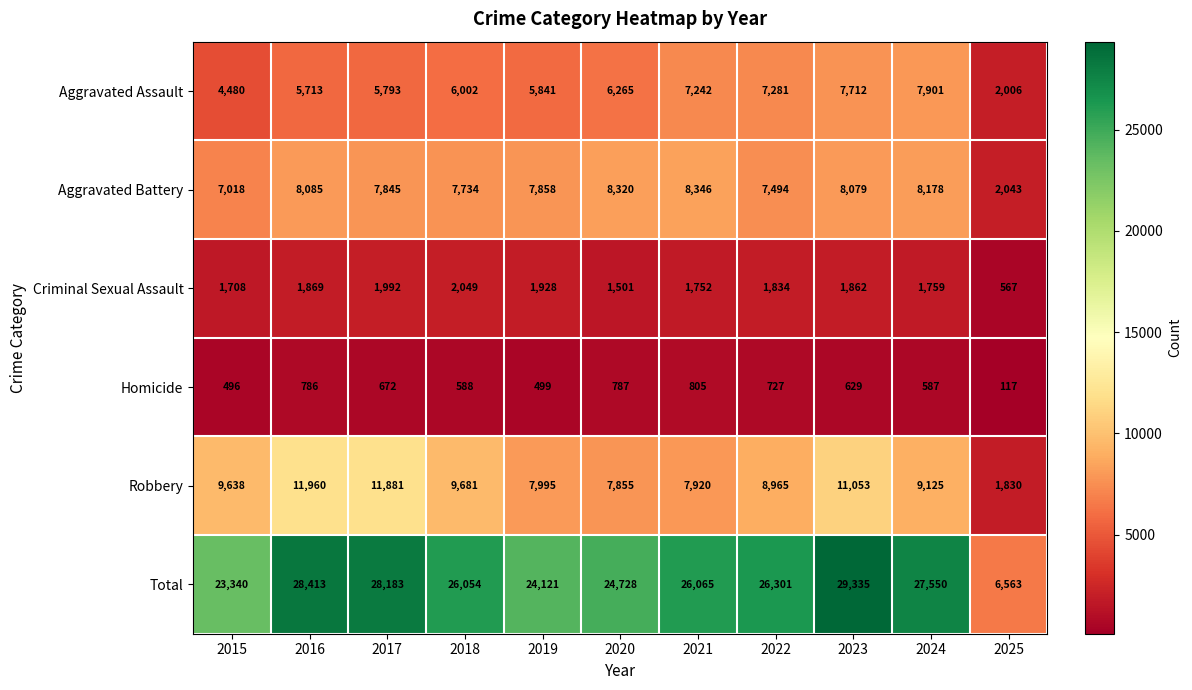

What is the total value across all series at 2019?

48242